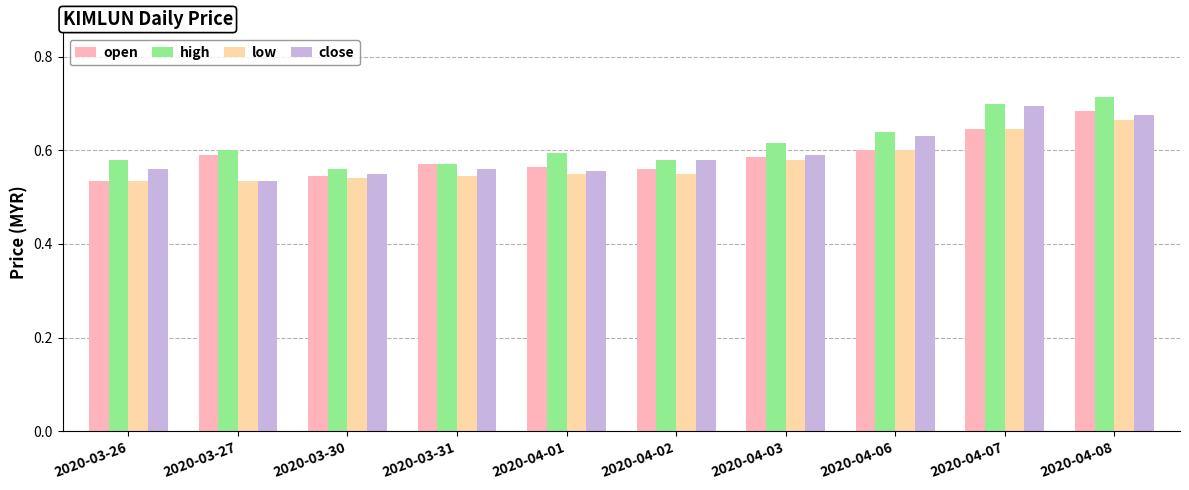

How many groups of bars are there?

10